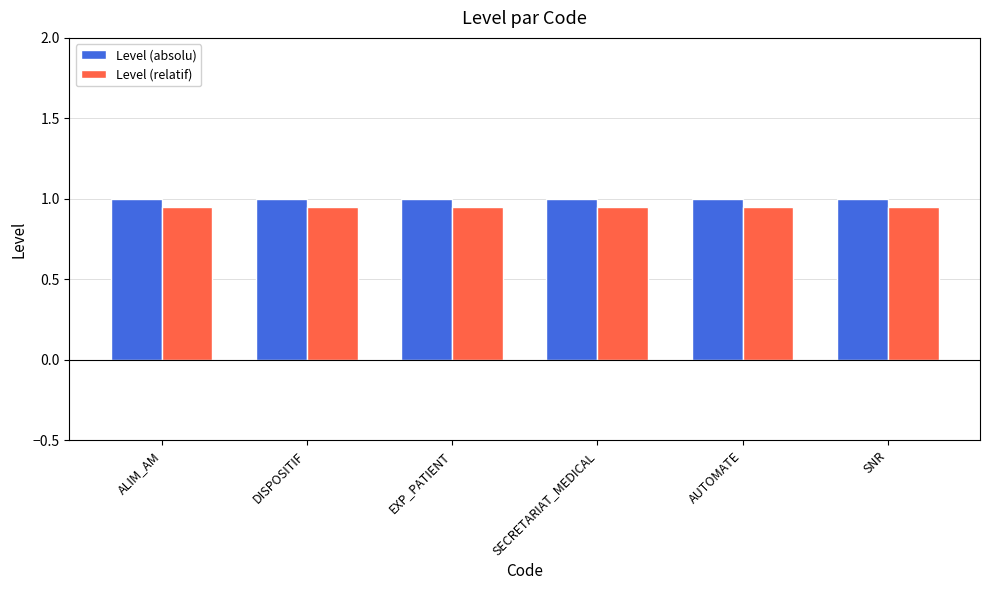

The value of Level (absolu) at AUTOMATE is 0.4. True or false?

False